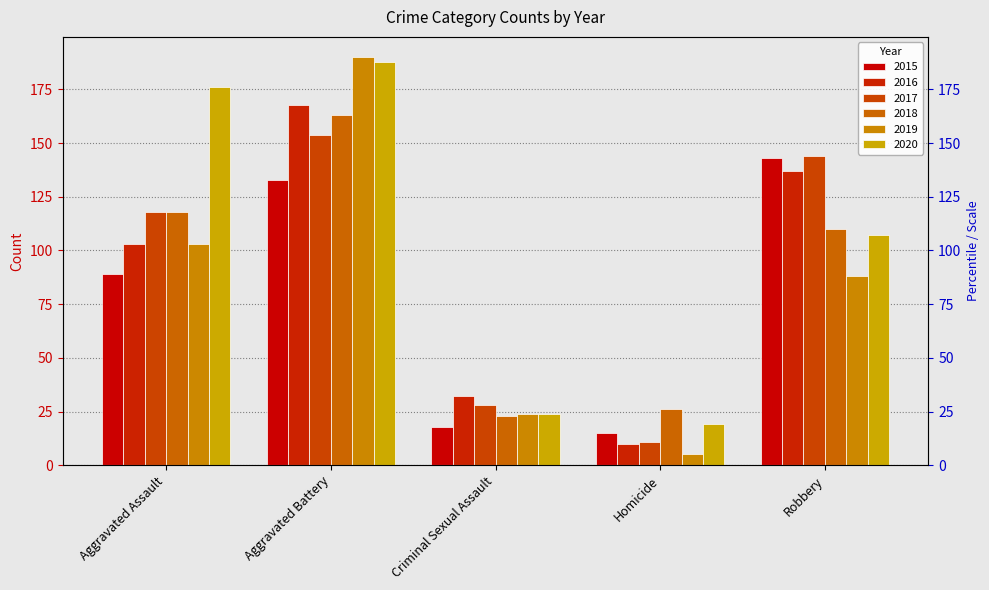

What is the value of the 2018 bar at the 1st from the left?

118